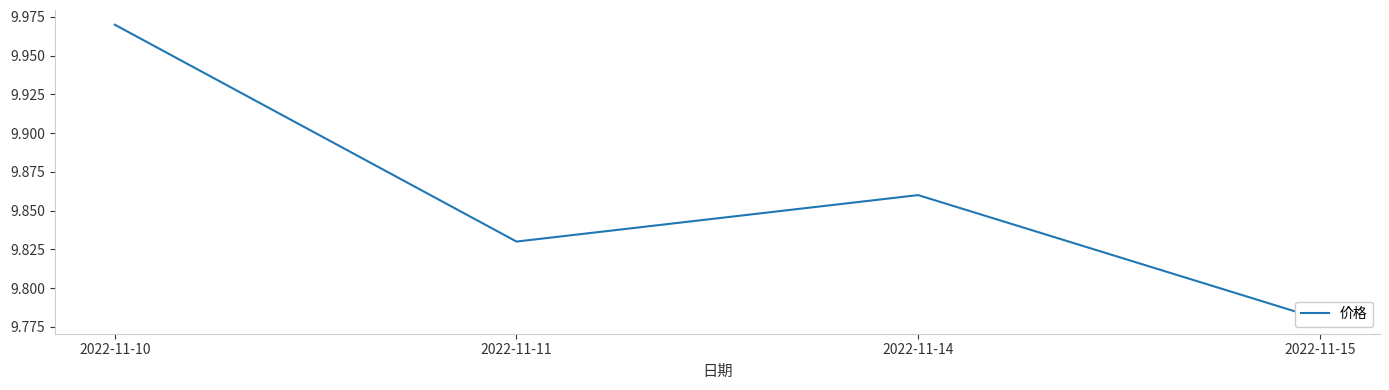

What is the sum of all values?

39.4